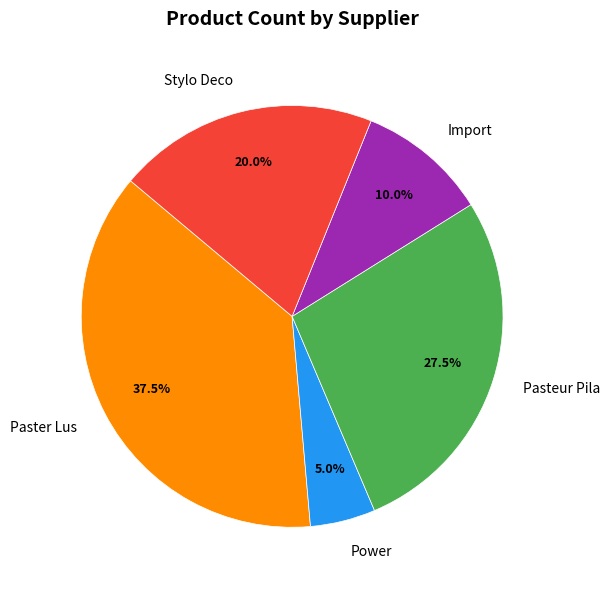

What percentage is the Import slice, to the nearest percent?

10%